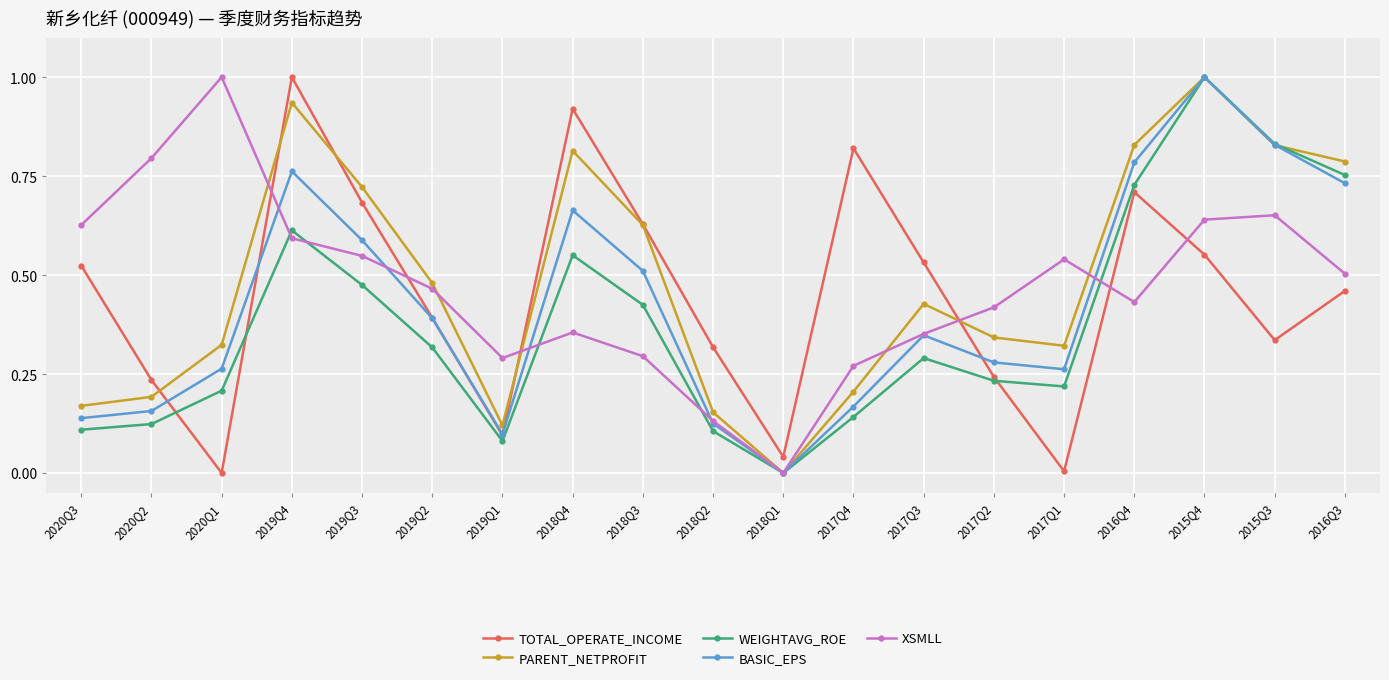

Where is the first local minimum for BASIC_EPS?

2019Q1